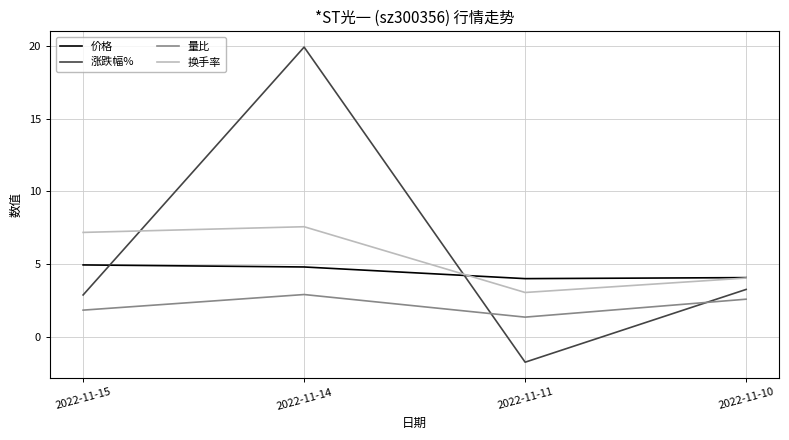

Count the number of categories in the chart.

4